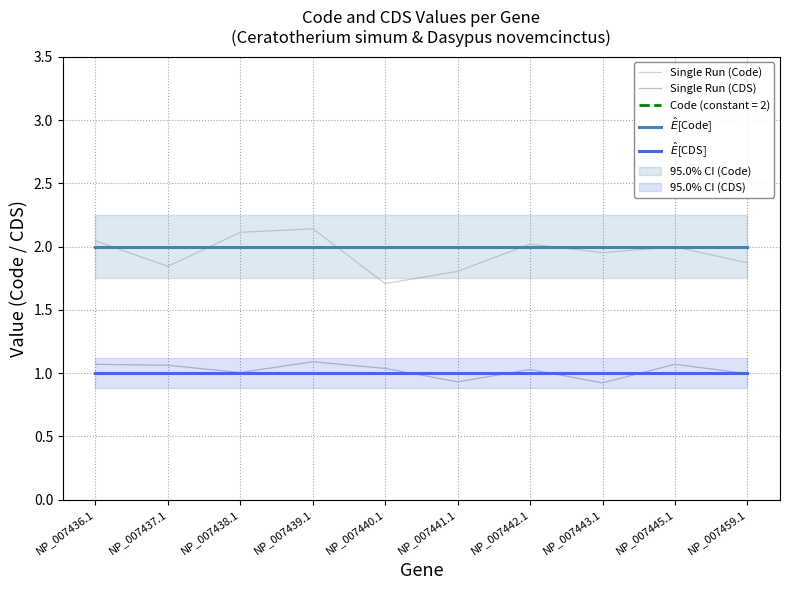

Where is the first local maximum for Single Run (CDS)?

NP_007439.1